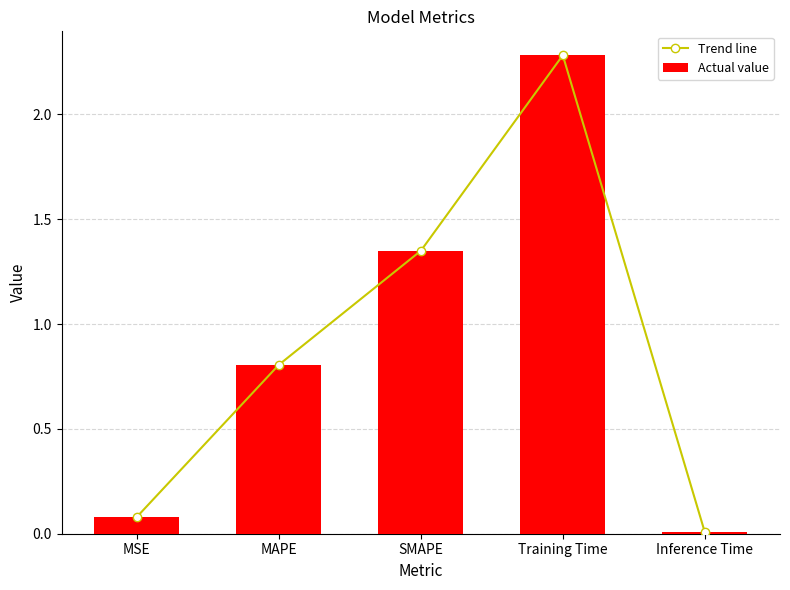

What is the label of the 4th bar from the left?

Training Time